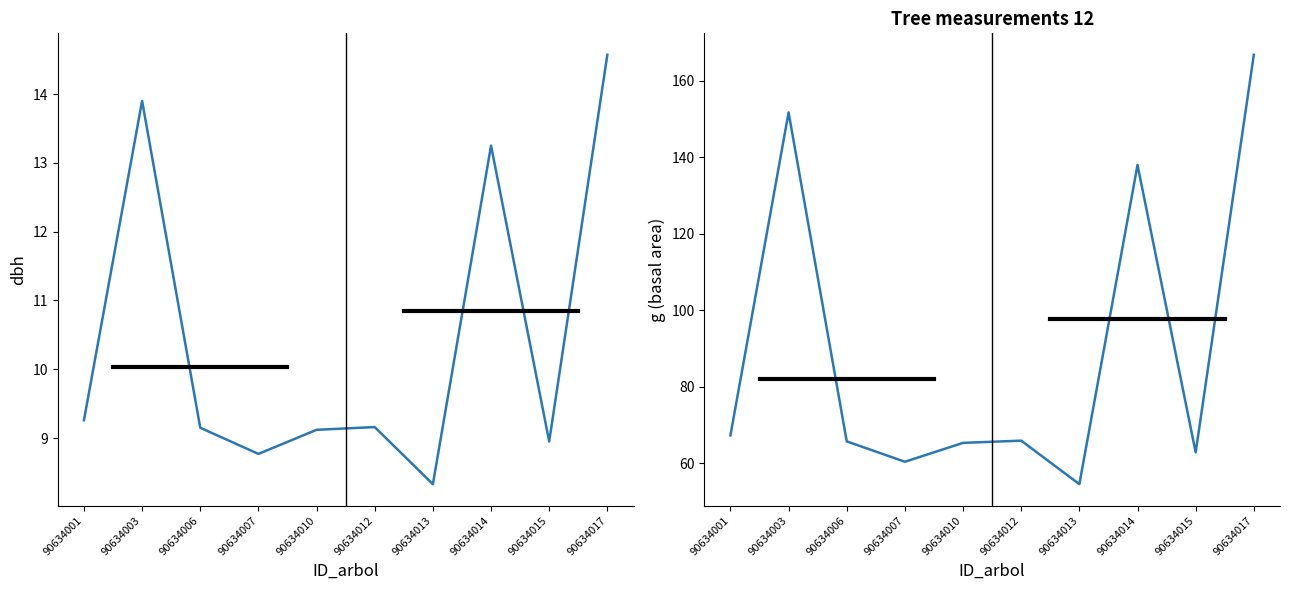

What is the highest value of the g series?

166.7